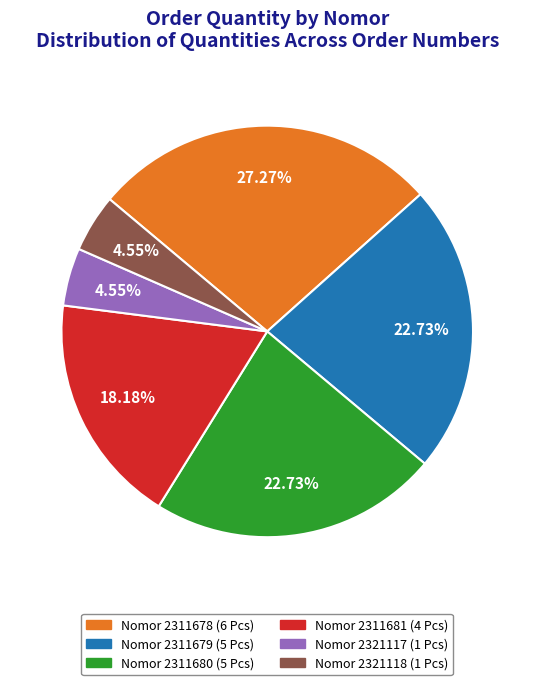

Does any single category account for the majority?

No